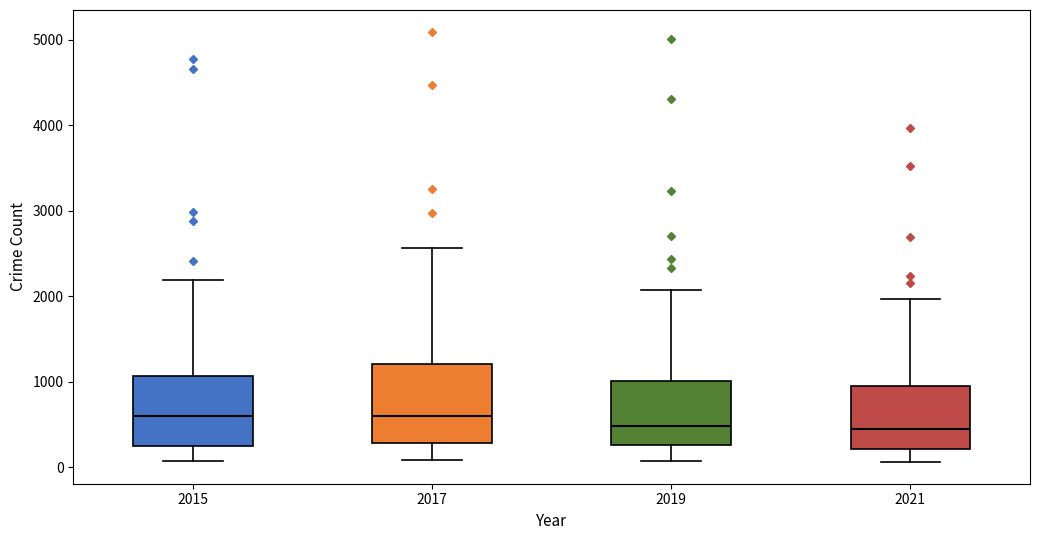

Reading left to right, transcribe this box plot: for each box, give where its median line is, the range the box spans, and where its two whiskers end, as read against the y-axis. The values are not printed on the chart, so give them approximately, as read against the axis.

2015: median 600, box 300 to 1100, whiskers 100 to 2200
2017: median 600, box 300 to 1200, whiskers 100 to 2600
2019: median 500, box 300 to 1000, whiskers 100 to 2100
2021: median 500, box 200 to 1000, whiskers 100 to 2000